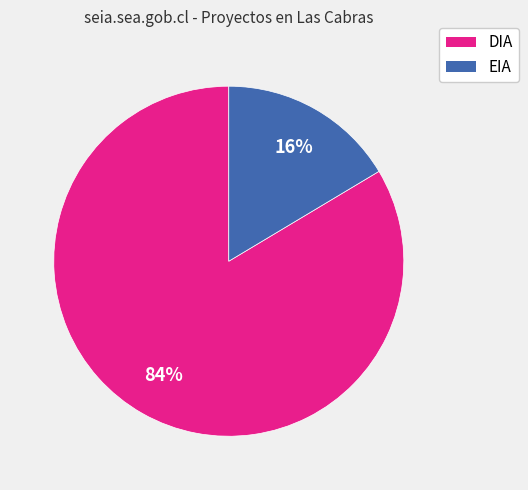

To the nearest percent, what percentage of the pie is DIA?

84%